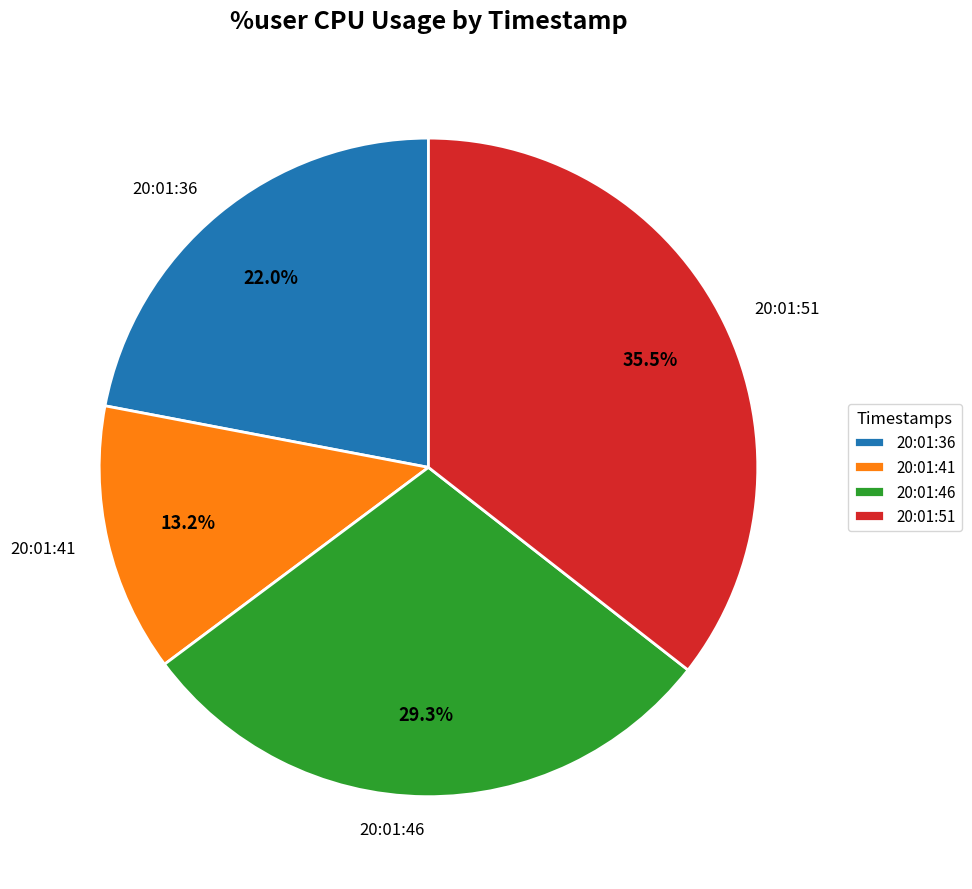

To the nearest percent, what is the difference between the 20:01:51 and 20:01:46 slice percentages?

6%